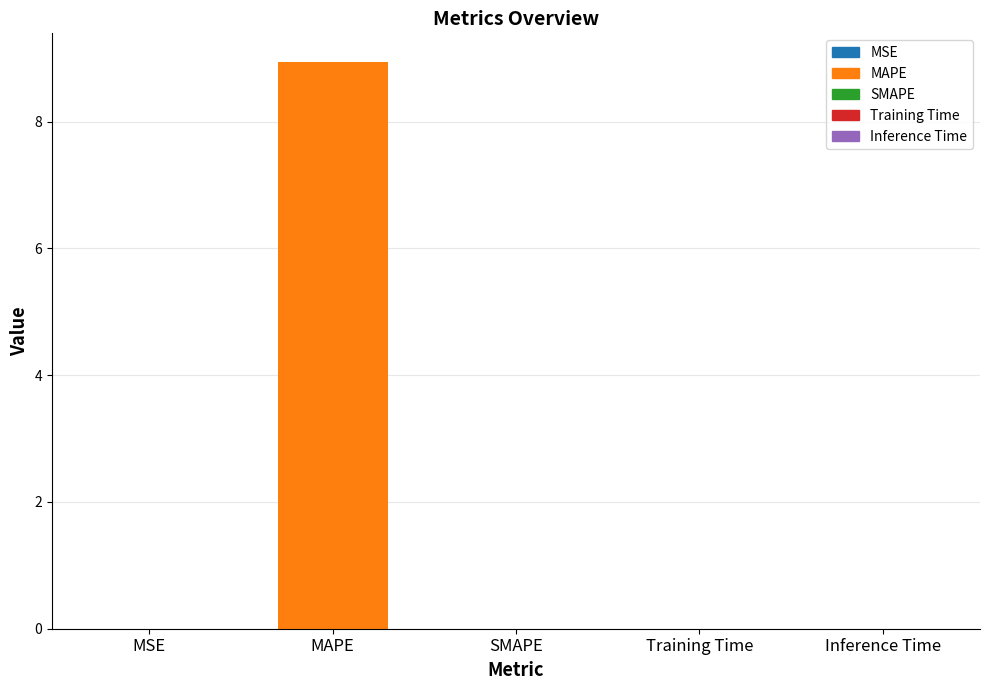

What is the greatest value displayed?

8.9